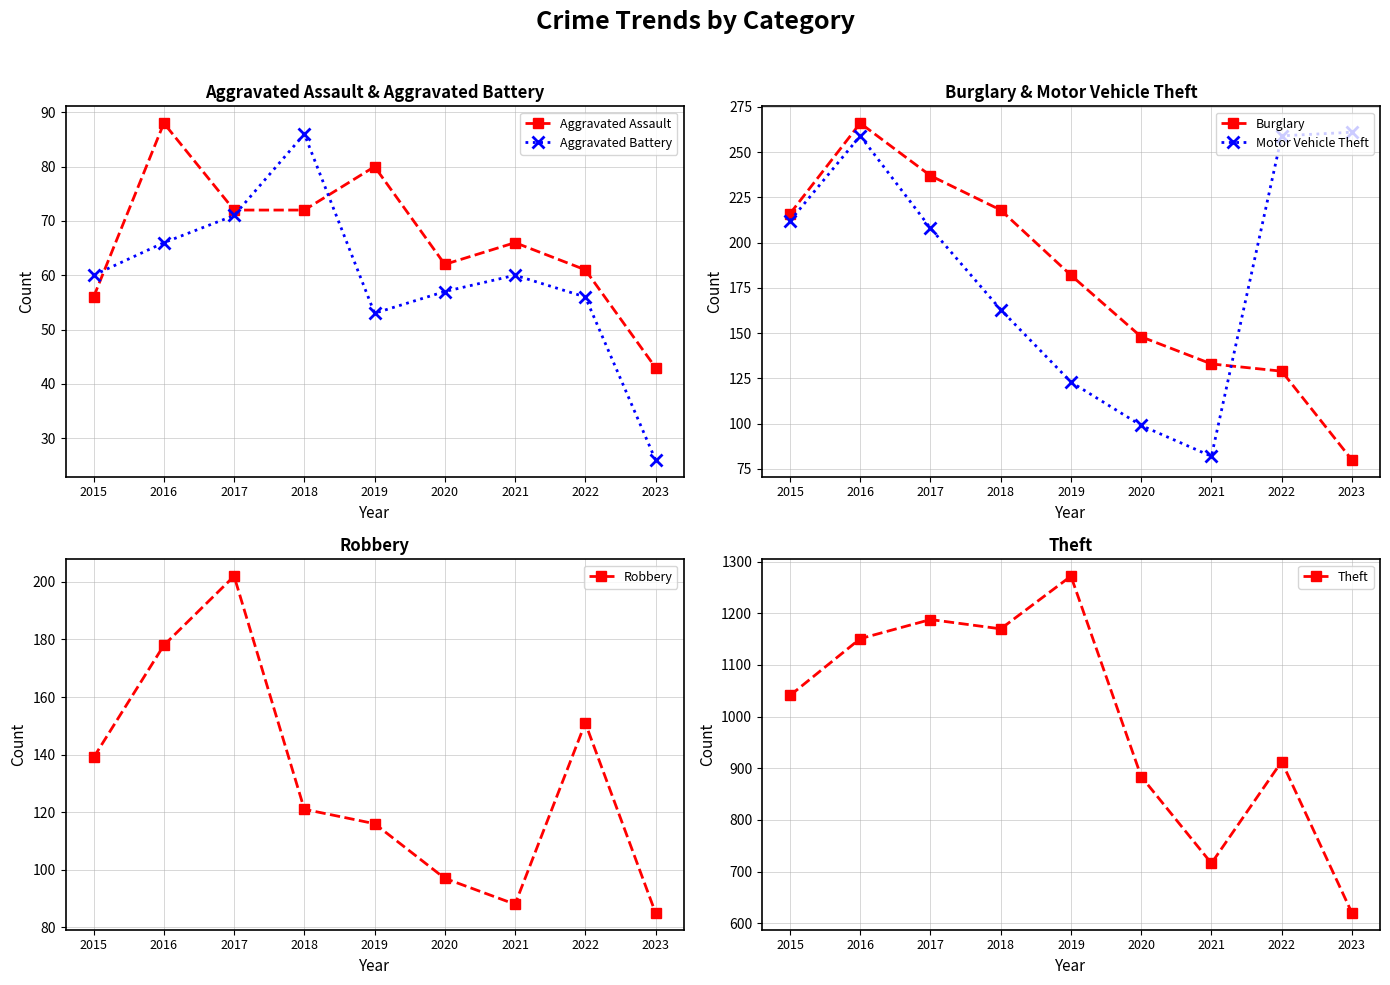

What is the sum of all Motor Vehicle Theft values?

1666